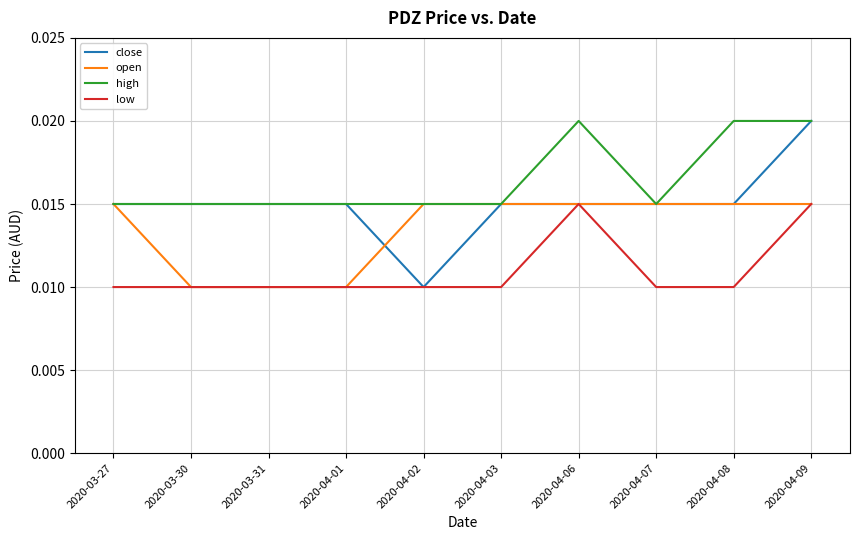

What position from the left is 2020-04-09?

10